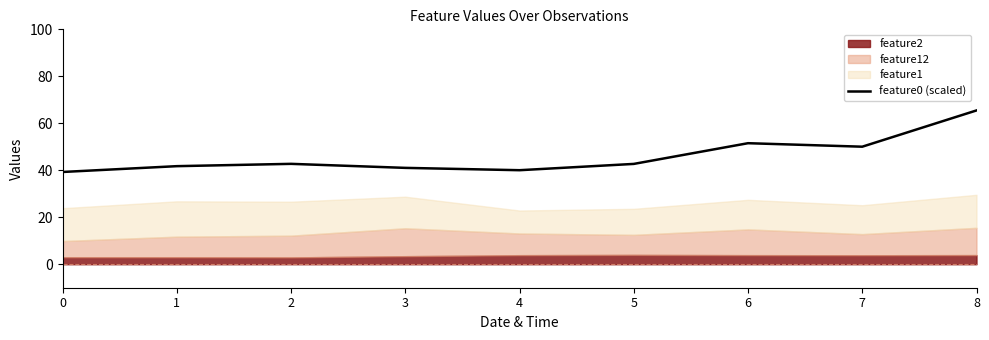

The value at 8 is 117.2. True or false?

False